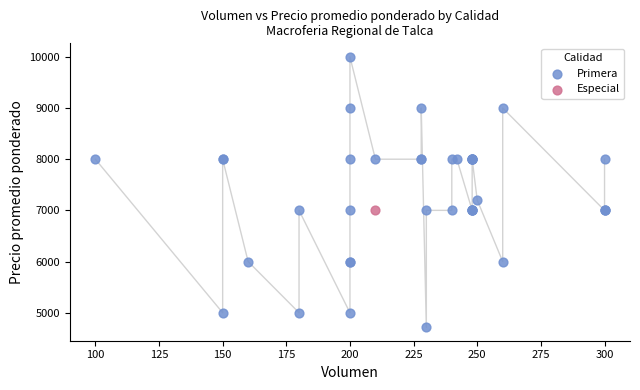

What are all the series names shown in the legend?

Primera, Especial